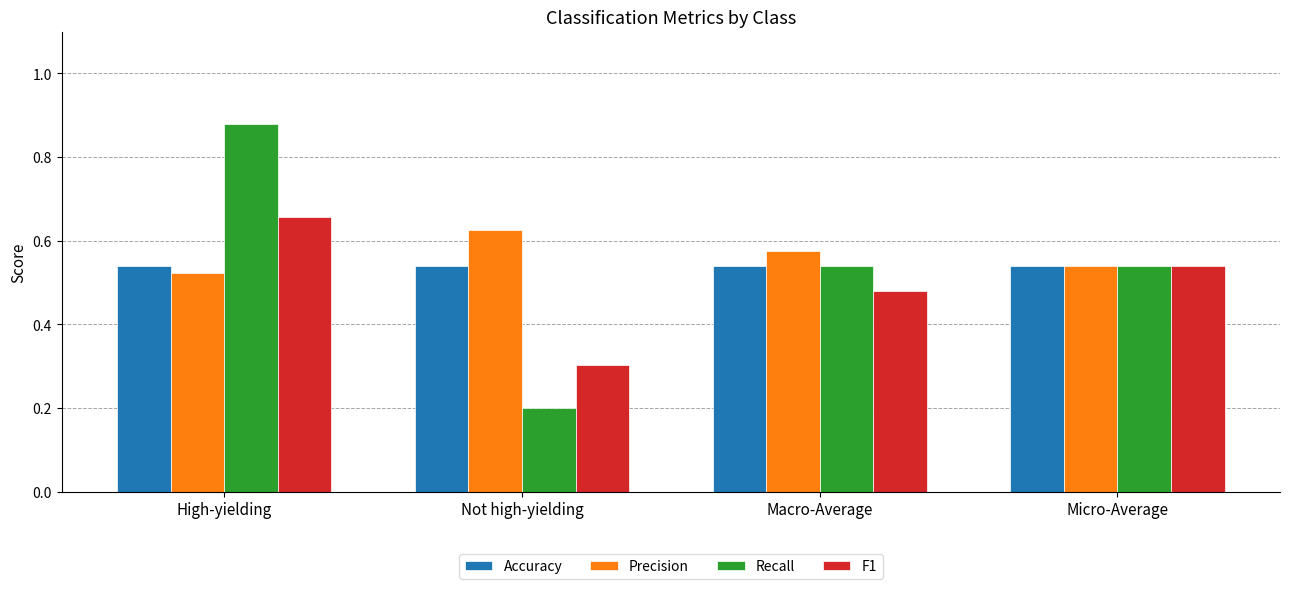

The Precision series shows 0.2 at High-yielding. True or false?

False